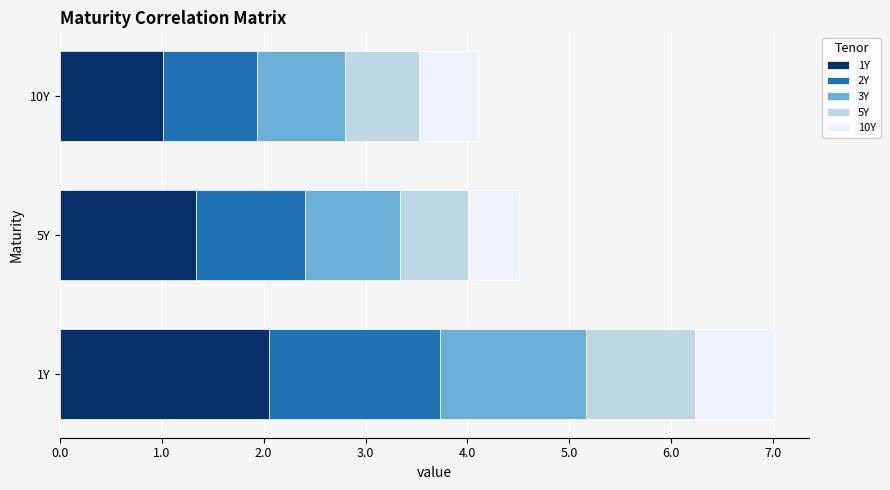

What is the total value across all series at 5Y?

4.5